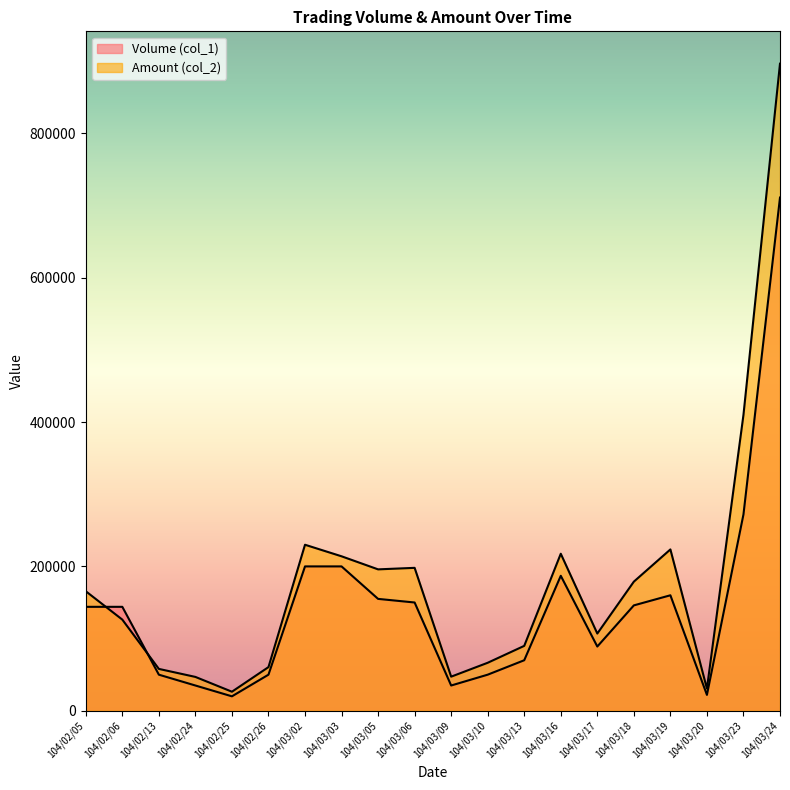

What is the minimum value shown in the chart?

20000